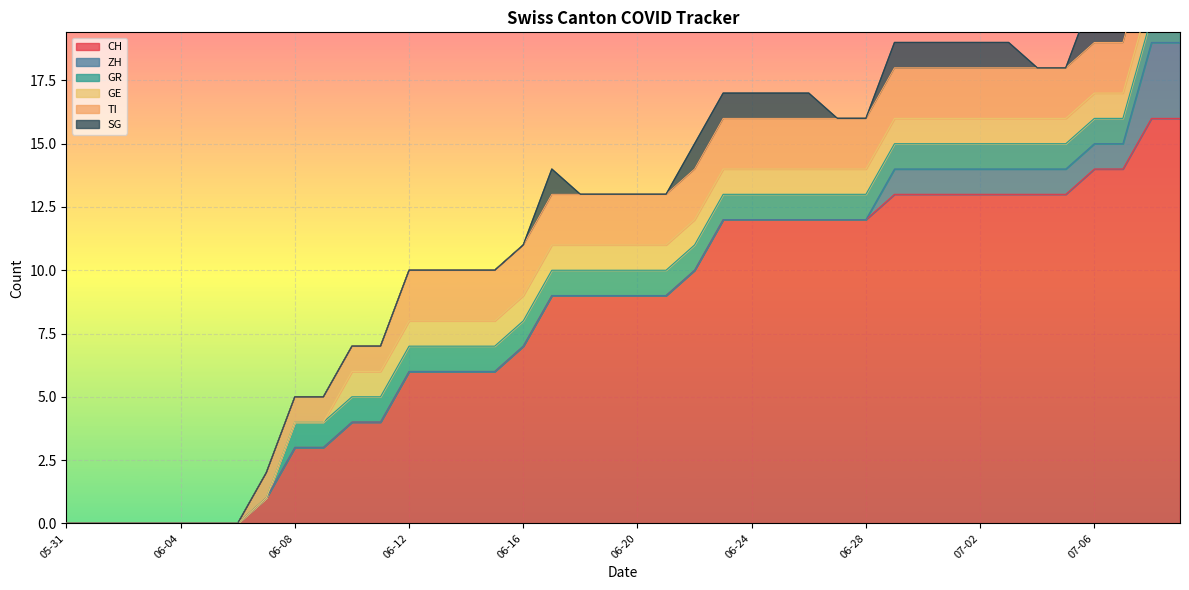

At which category is the sum across all series the highest?

2020-07-08